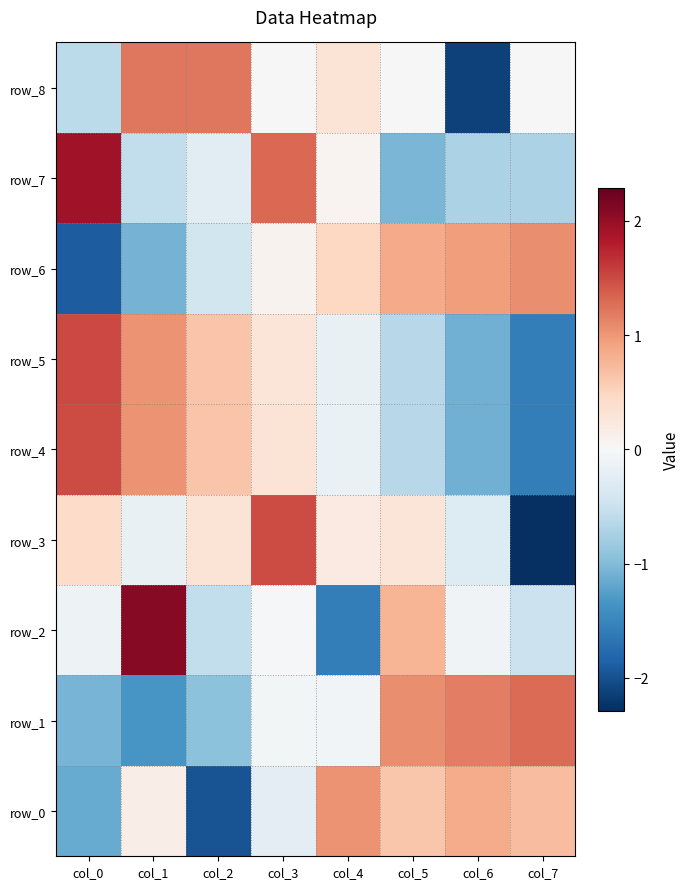

Where does the row_7 series first go above 0?

col_0